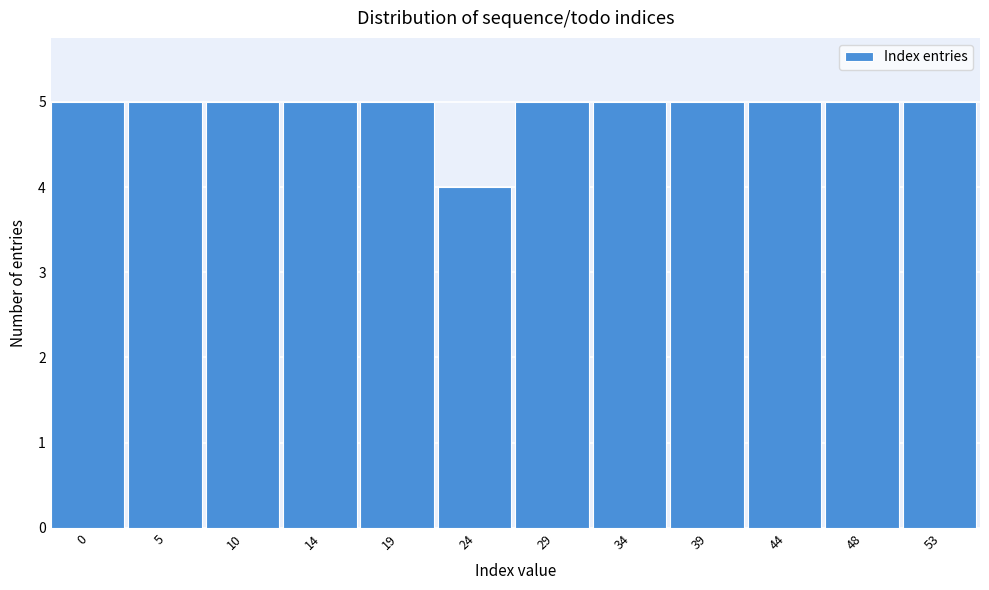

Reading left to right, list all the values displayed in this chart.

0=5	5=5	10=5	14=5	19=5	24=4	29=5	34=5	39=5	44=5	48=5	53=5